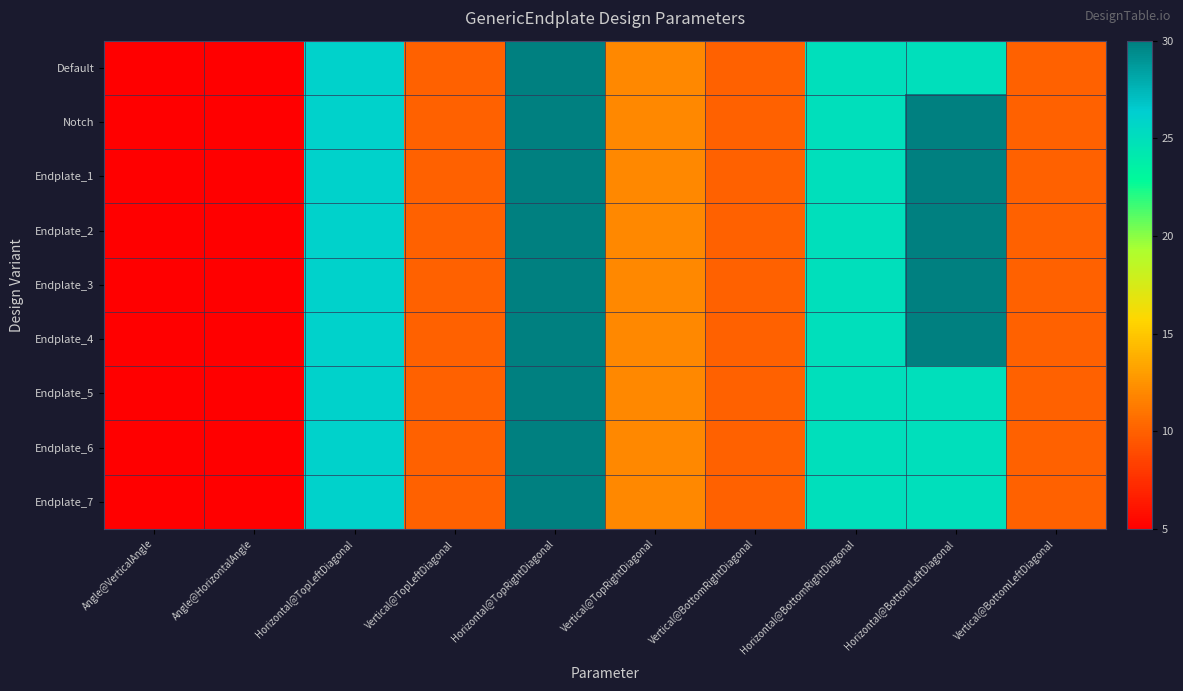

Which series has the widest spread of values?

Default